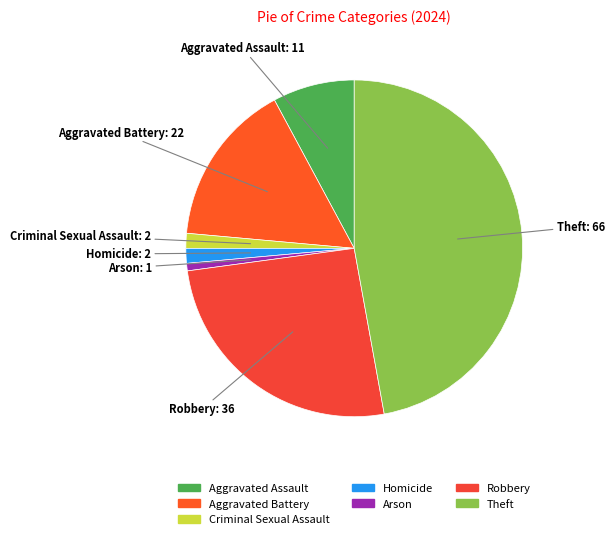

How many slices are in this pie chart?

7